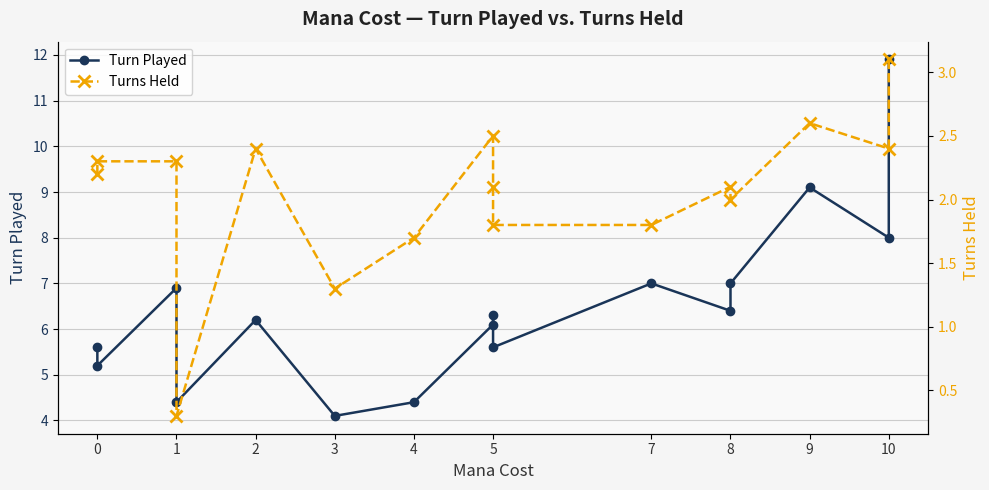

Reading left to right, extract all data points from this chart.

Turn Played: 5.6	5.2	6.9	4.4	6.2	4.1	4.4	6.1	6.3	5.6	7.0	6.4	7.0	9.1	8.0	11.9
Turns Held: 2.2	2.3	2.3	0.3	2.4	1.3	1.7	2.5	2.1	1.8	1.8	2.1	2.0	2.6	2.4	3.1